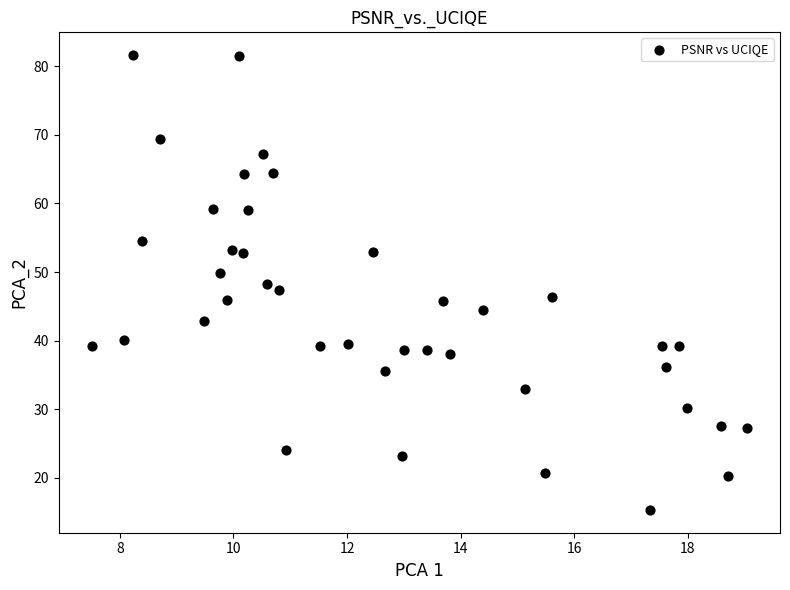

What is the range of X values (max minus min)?

11.5